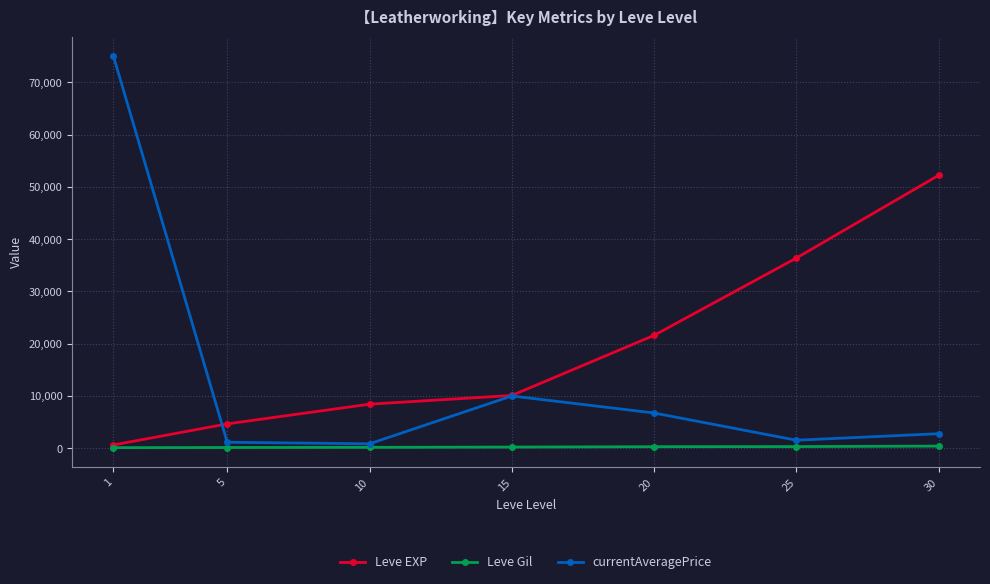

What is the minimum value for currentAveragePrice?

851.2